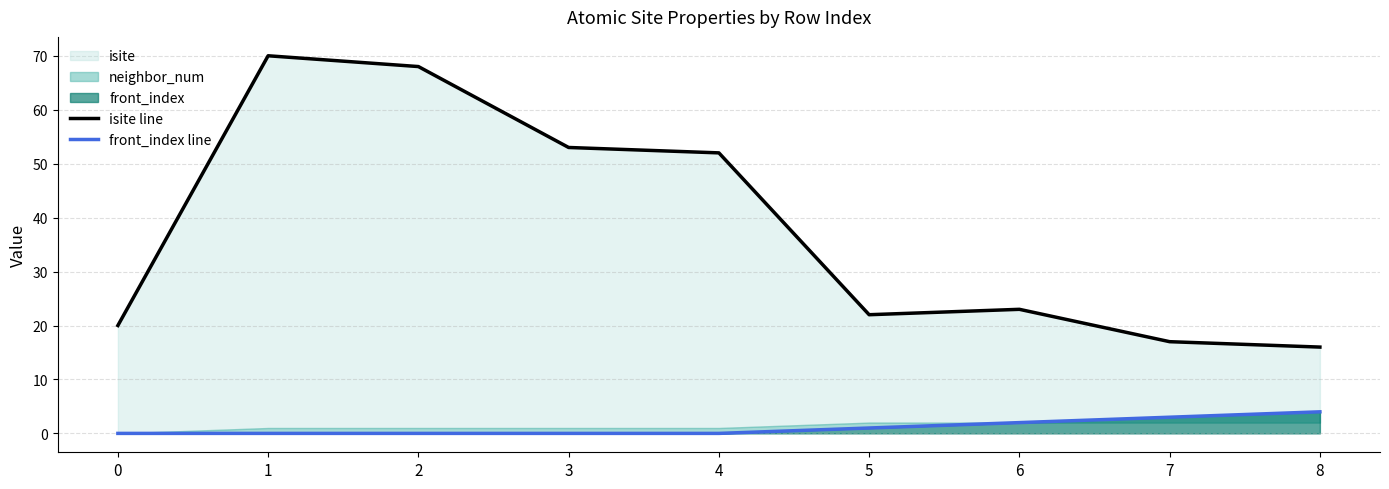

Does the chart display data point markers on the line(s)?

No